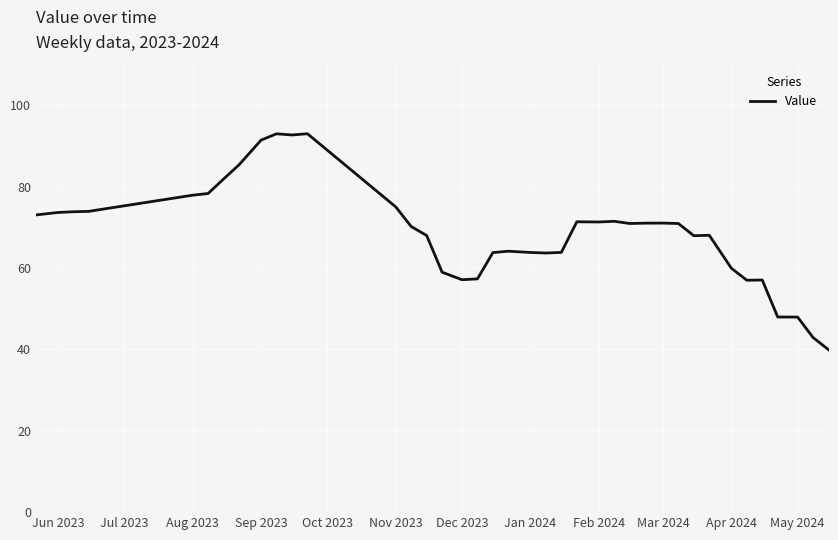

What is the minimum value shown in the chart?

39.9